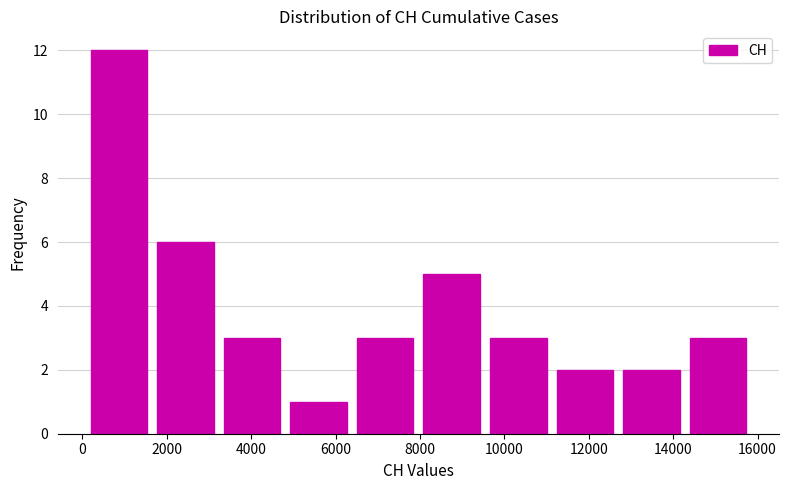

Reading left to right, transcribe this chart: for each bar, give the range it covers on the x-axis and its height. Neither the bar edges nor the heights are printed on the chart, so give them approximately, as read against the axes.

0 to 1600: 12
1600 to 3200: 6
3200 to 4800: 3
4800 to 6400: 1
6400 to 8000: 3
8000 to 9600: 5
9600 to 11200: 3
11200 to 12600: 2
12600 to 14200: 2
14200 to 15800: 3